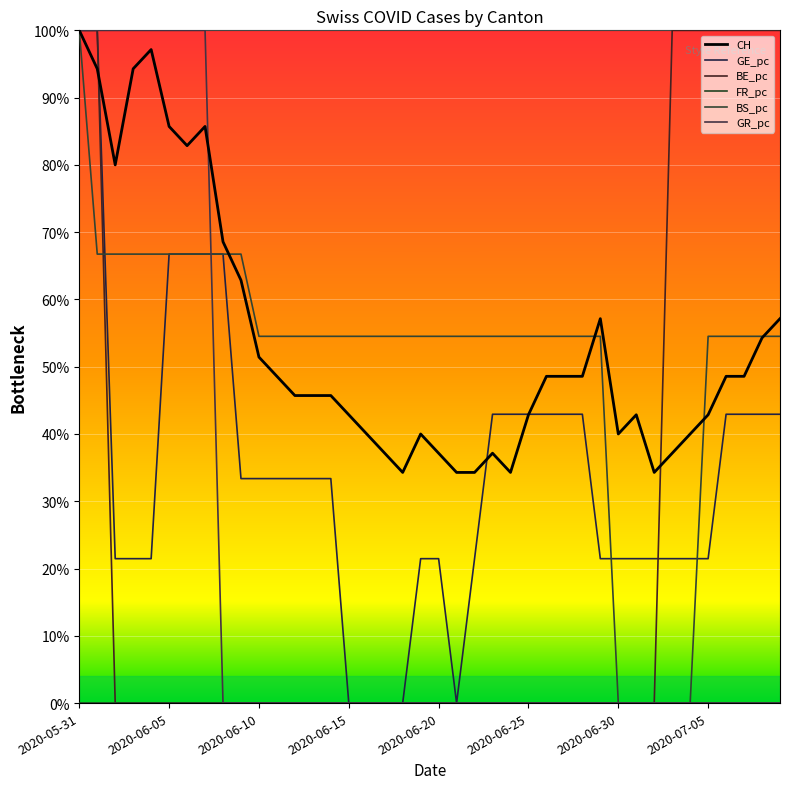

Is this an area chart (filled region under the line)?

No